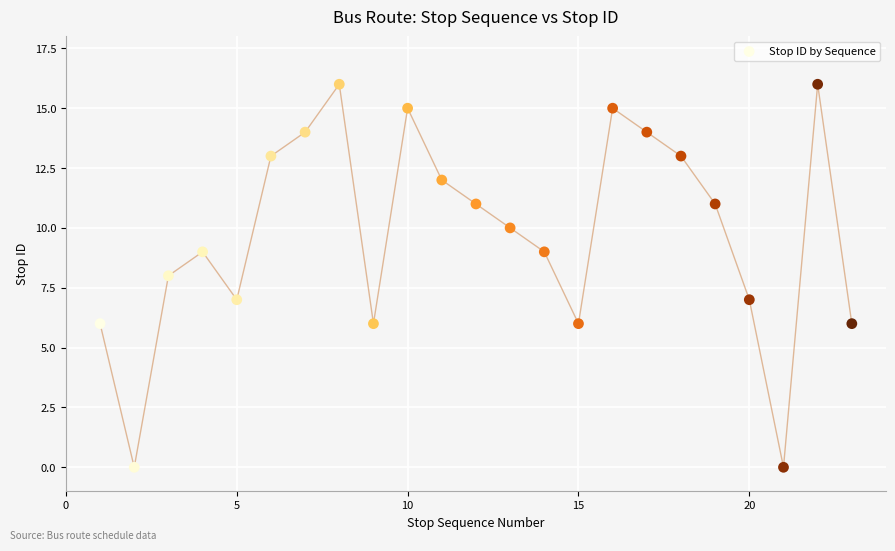

What is the range of Y values (max minus min)?

16